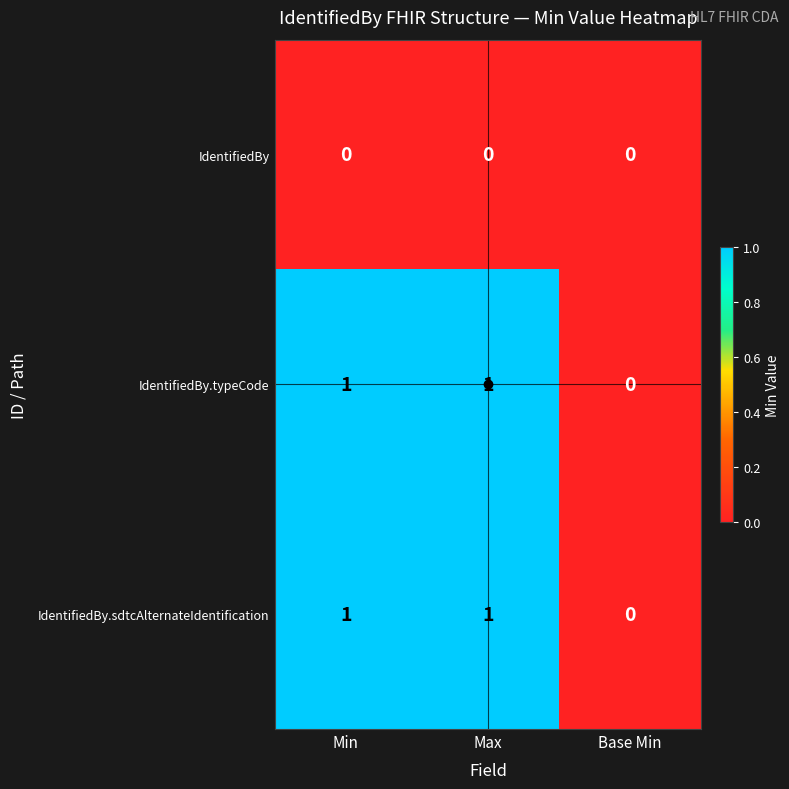

Is the value of IdentifiedBy.typeCode at Min greater than the value of IdentifiedBy at Max?

Yes